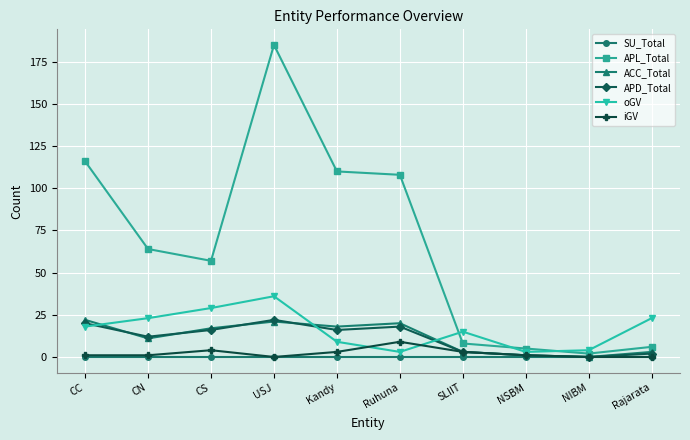

Reading right to left, list all the values displayed in this chart.

SU_Total: 0	0	0	0	0	0	0	0	0	0
APL_Total: 6	2	5	8	108	110	185	57	64	116
ACC_Total: 3	0	1	3	20	18	21	17	11	22
APD_Total: 2	0	1	3	18	16	22	16	12	20
oGV: 23	4	3	15	3	9	36	29	23	18
iGV: 0	0	1	3	9	3	0	4	1	1